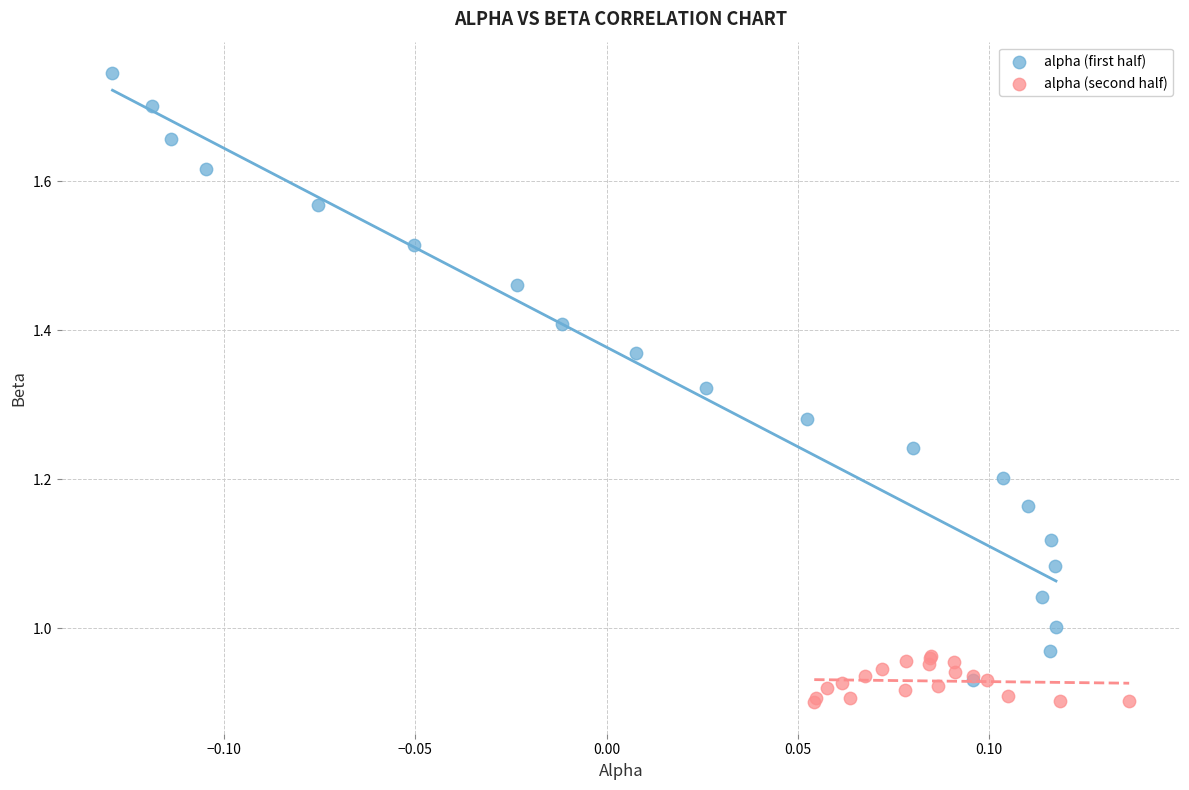

Which series reaches the maximum Y coordinate?

alpha (first half)